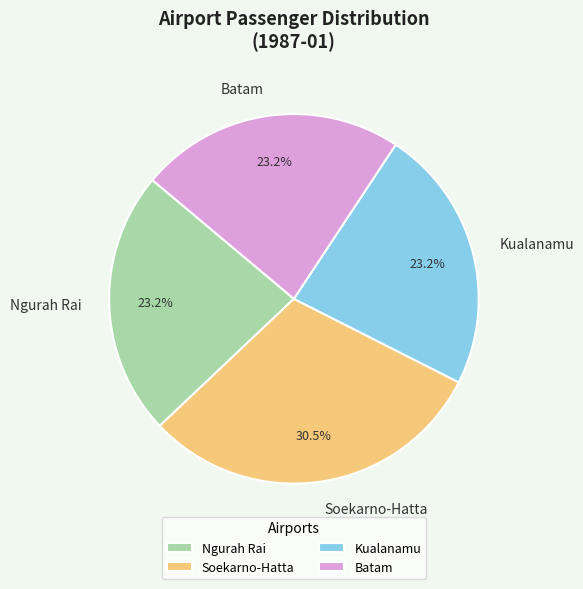

To the nearest percent, what is the difference between the largest and smallest slice percentages?

7%